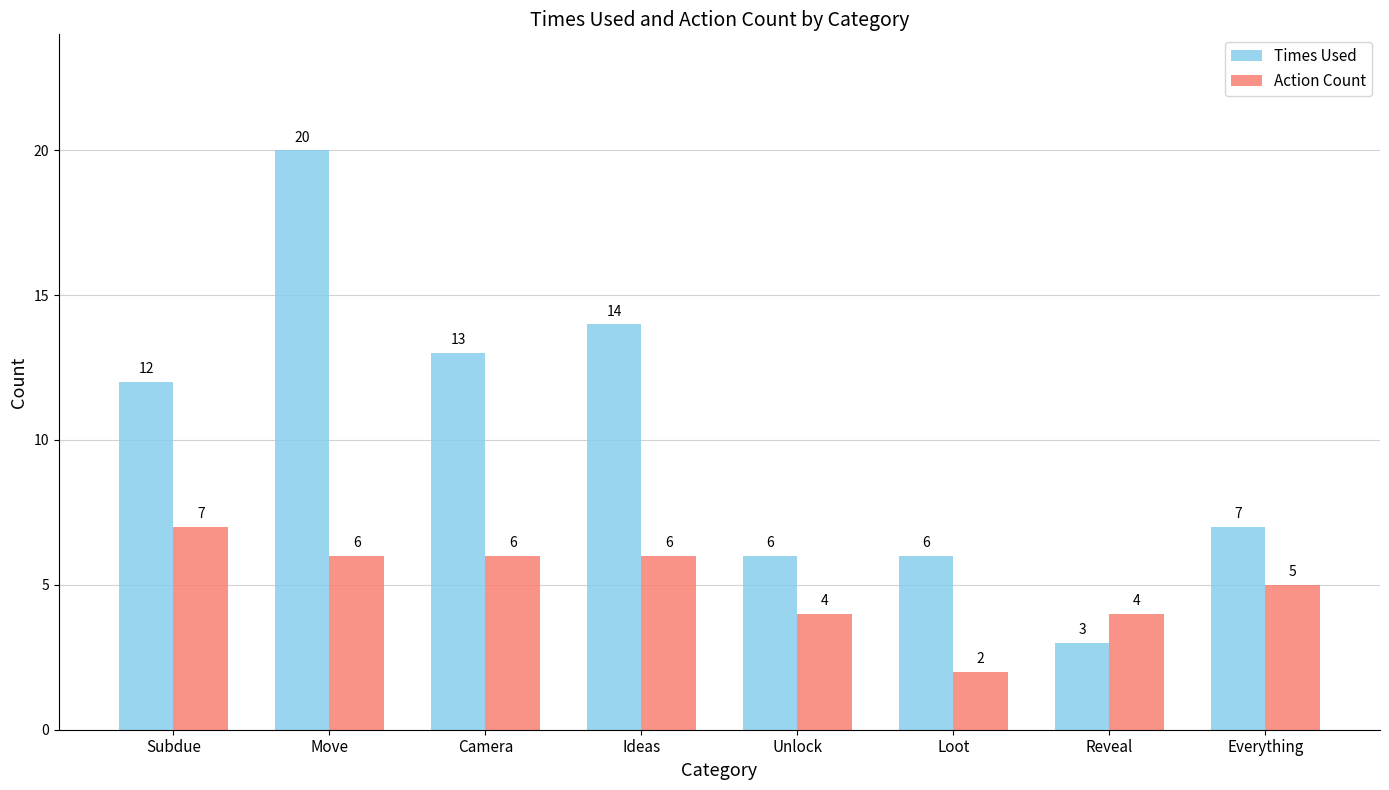

How many values in the Times Used series are below 12?

4